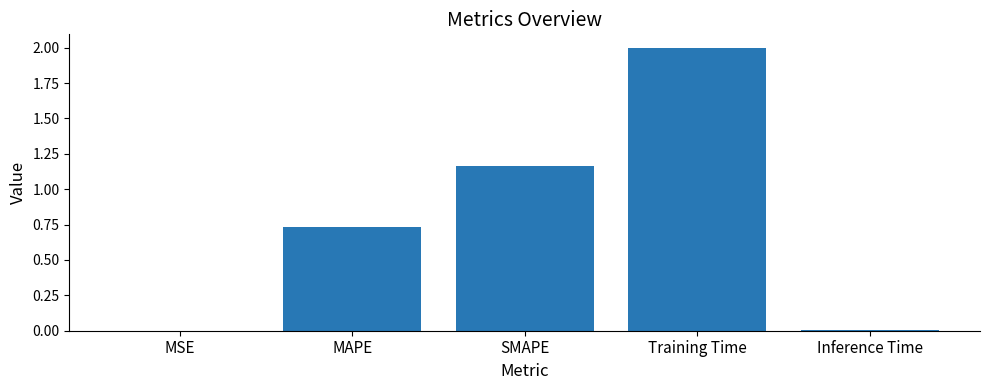

What is the sum of the values at Inference Time and Training Time?

2.0